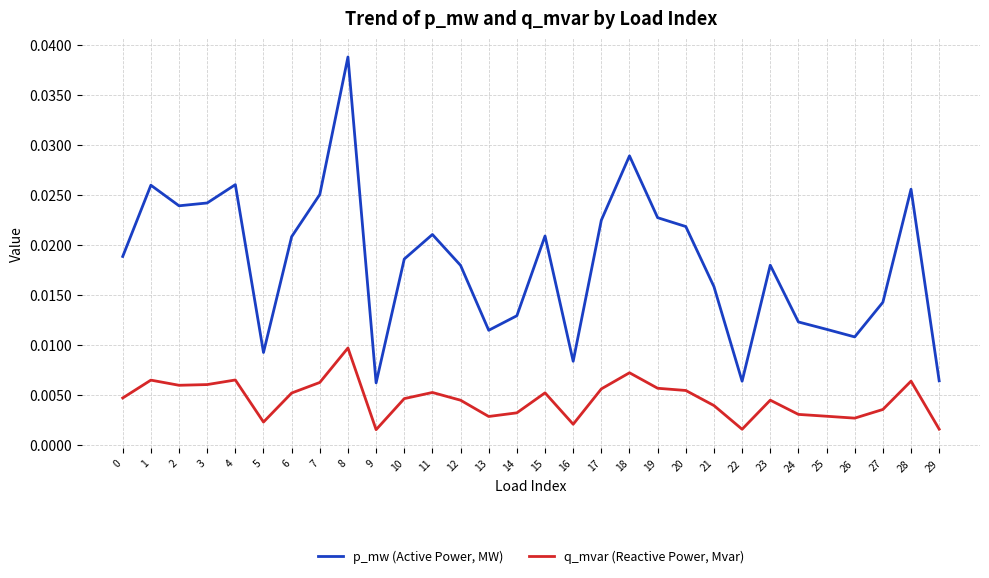

At which label does q_mvar (Reactive Power, Mvar) reach its peak?

8